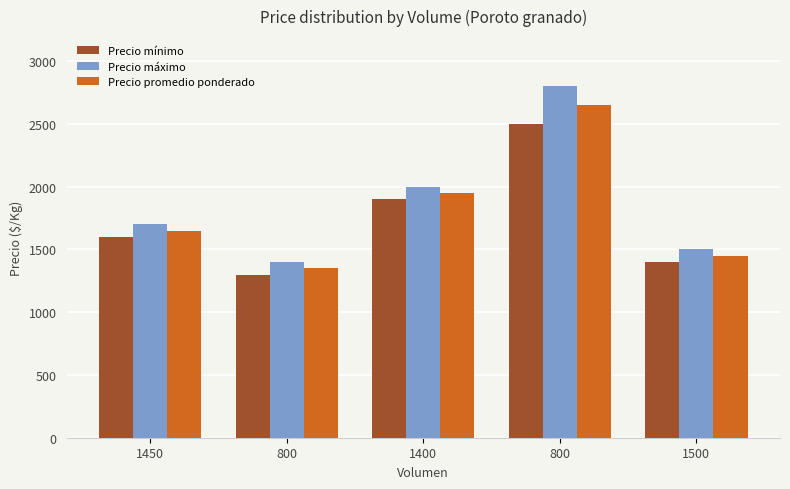

Between 1450 and 1400, which series saw the biggest shift?

Precio mínimo